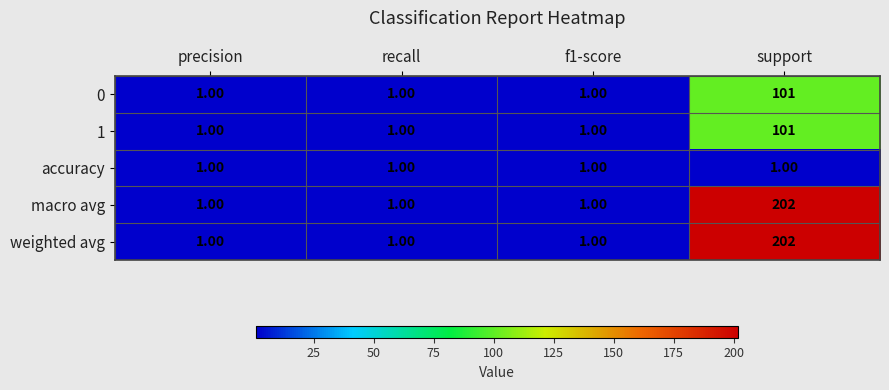

What is the total value across all series at precision?

5